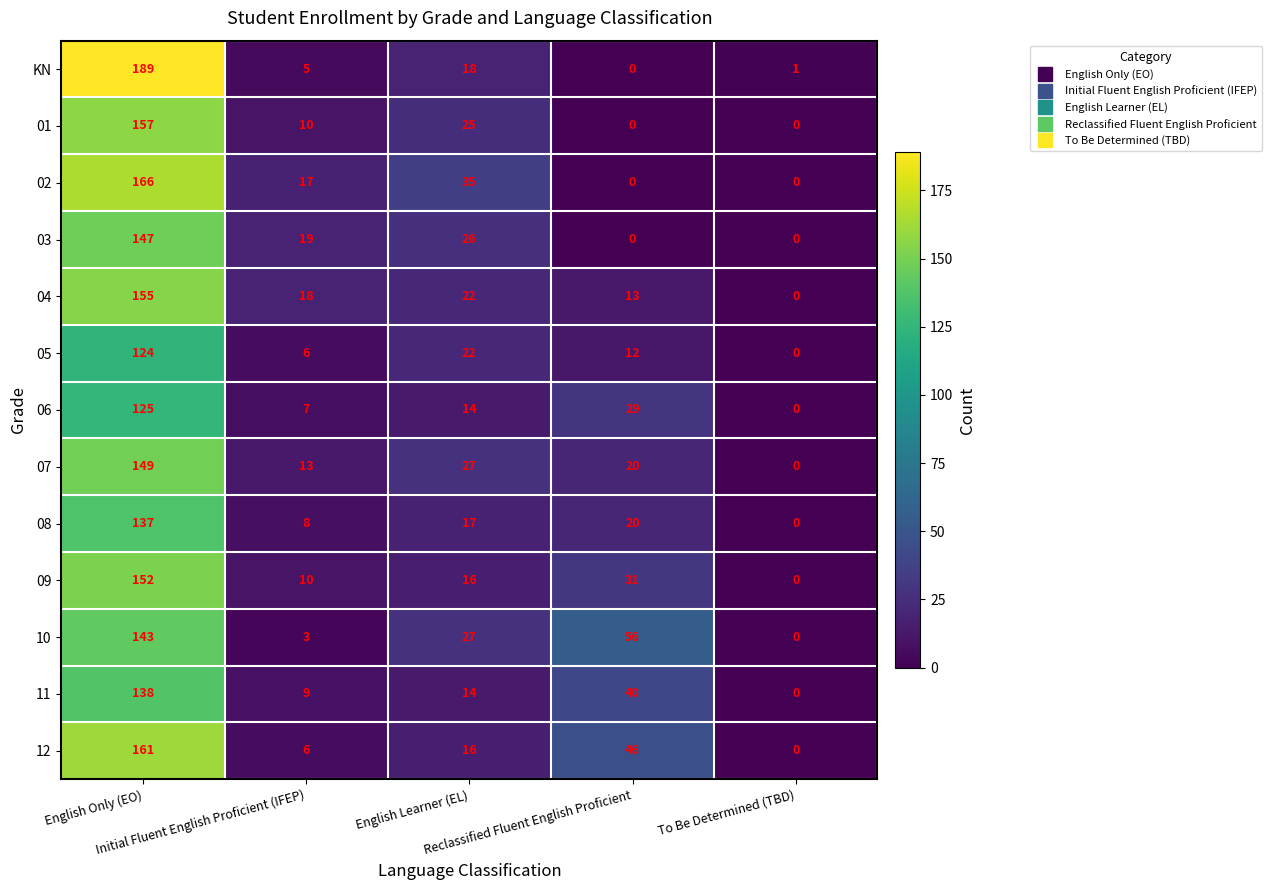

What is the maximum value shown in the chart?

189